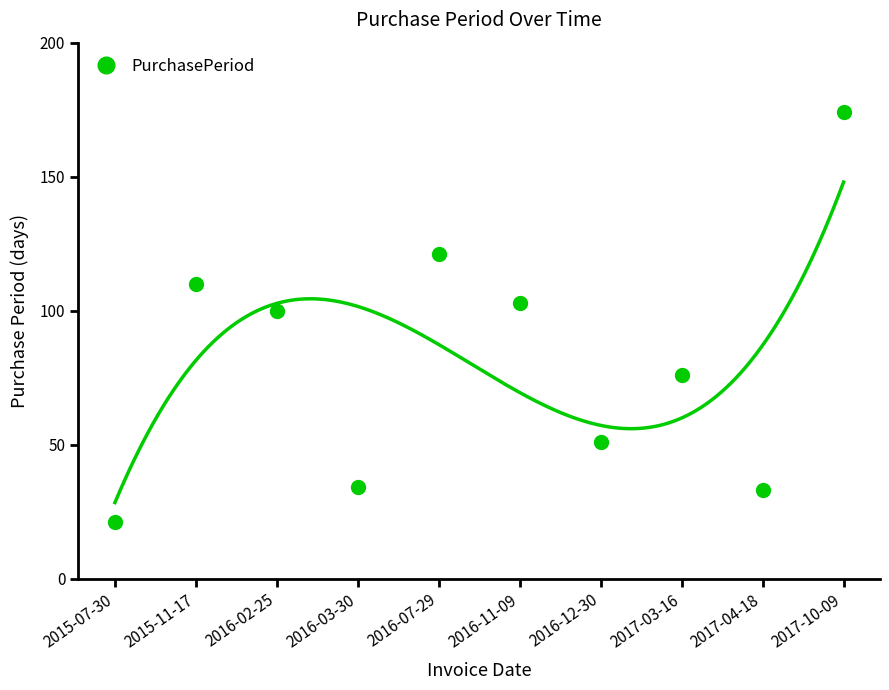

Is it true that the value at 2017-10-09 is 174?

True